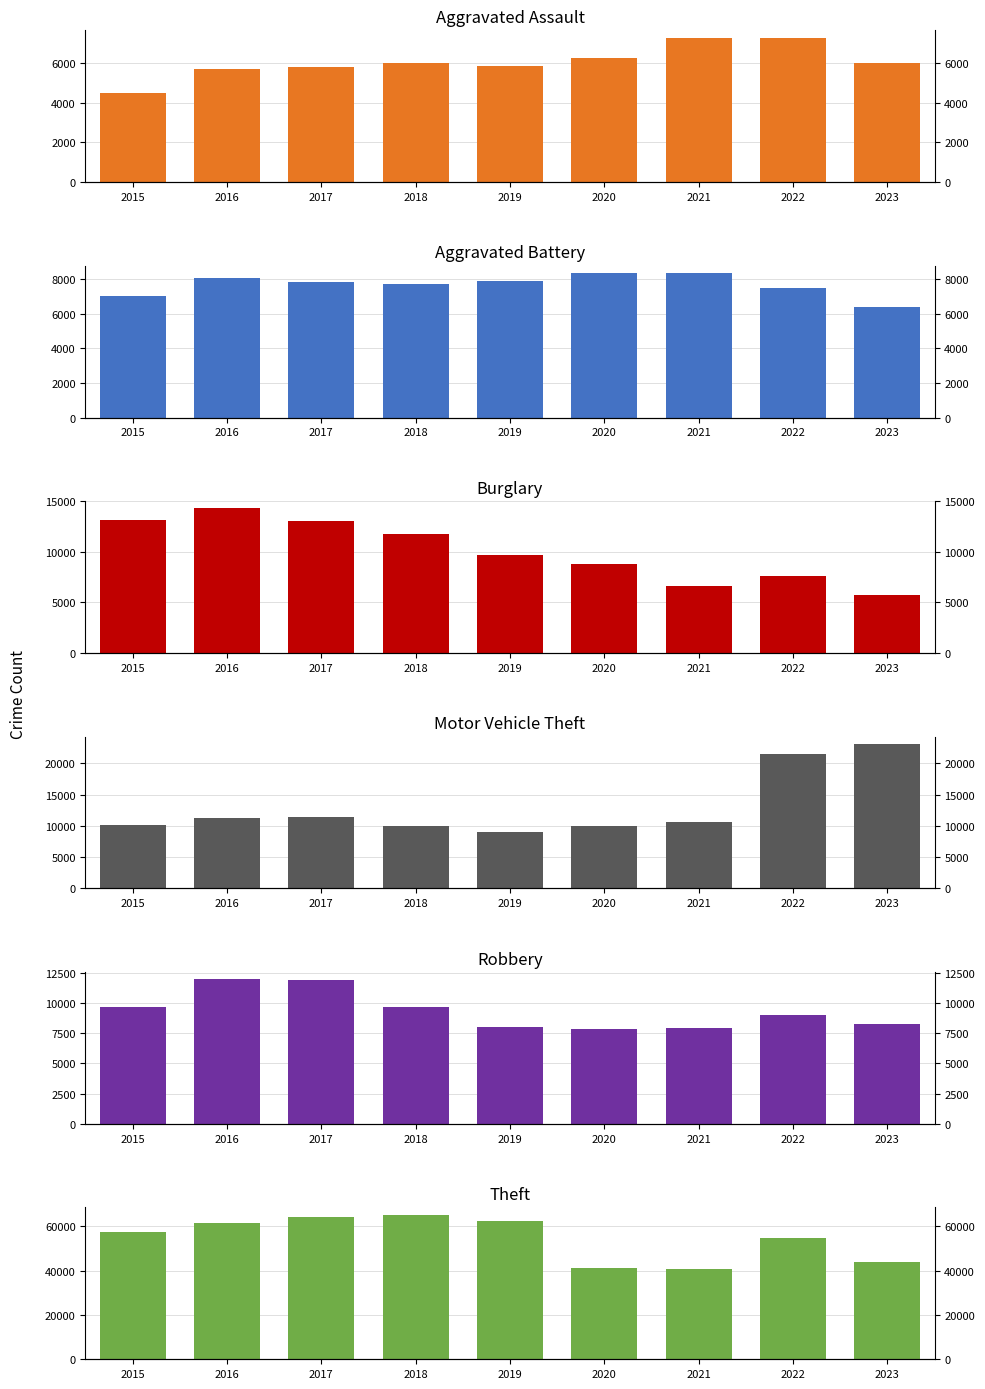

Reading right to left, transcribe all the data shown in this chart.

Aggravated Assault: 6004	7280	7242	6263	5841	6001	5793	5712	4480
Aggravated Battery: 6410	7493	8347	8320	7857	7735	7845	8086	7018
Burglary: 5708	7593	6659	8758	9638	11747	13001	14289	13184
Motor Vehicle Theft: 23099	21446	10603	9959	8977	9985	11380	11286	10068
Robbery: 8293	8964	7918	7855	7995	9681	11880	11960	9638
Theft: 43895	54836	40802	41324	62492	65287	64386	61621	57350